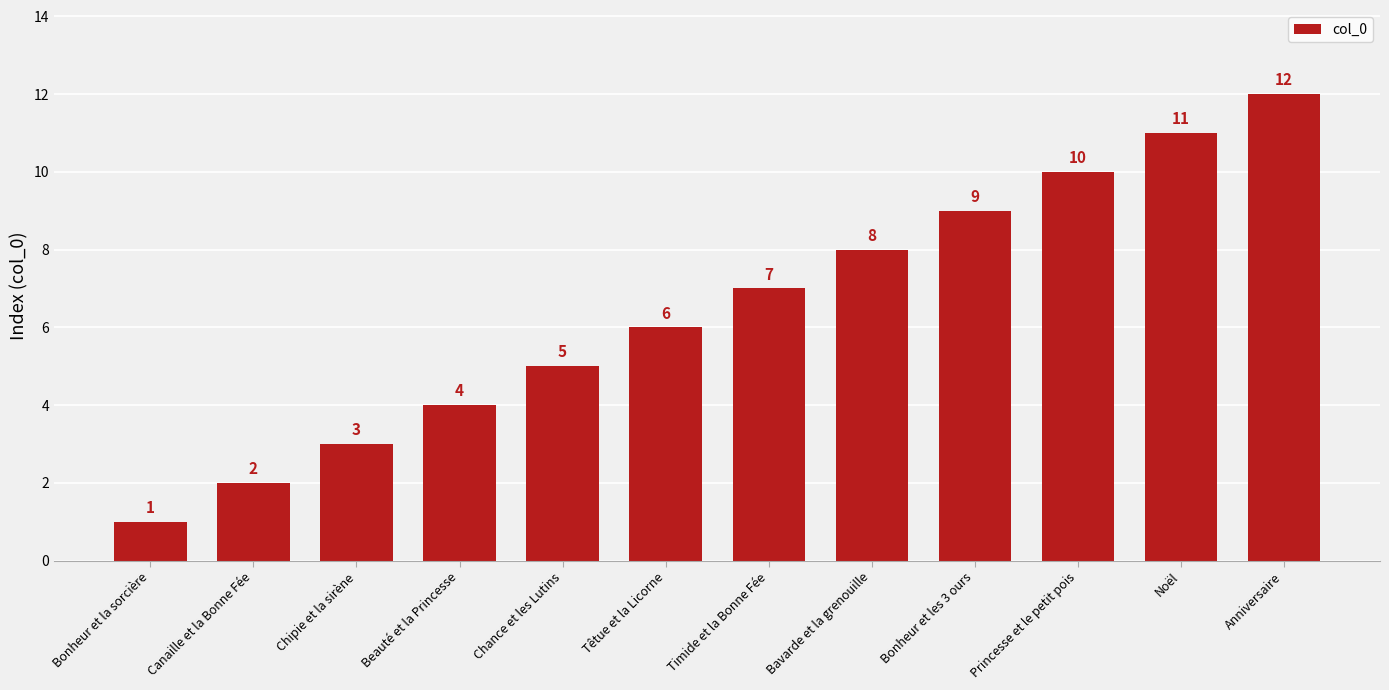

The chart shows a value of 6 at Beauté et la Princesse. True or false?

False